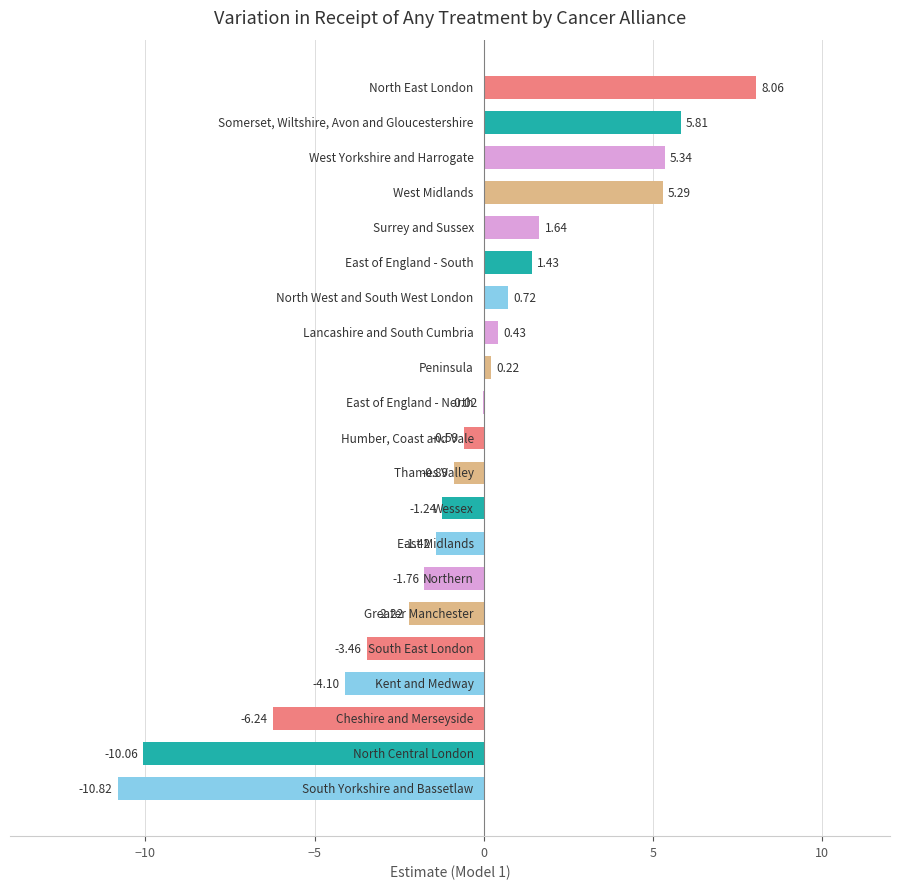

What is the sum of all values?

-13.9